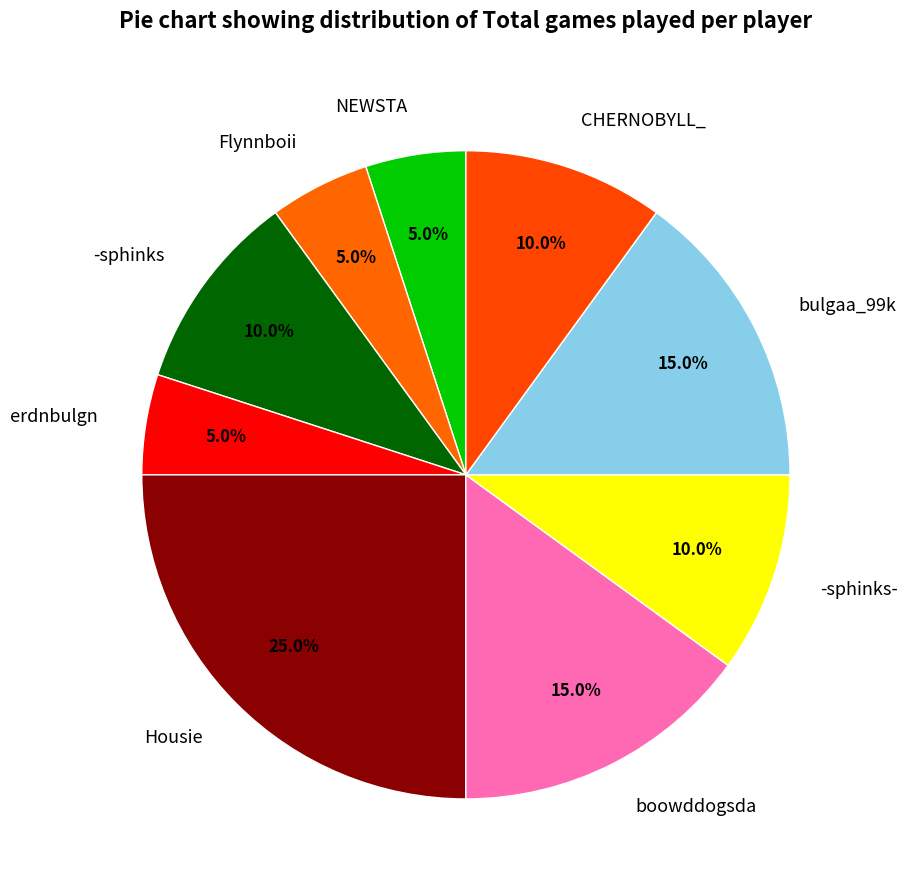

To the nearest percent, what is the combined percentage of Housie and bulgaa_99k?

40%